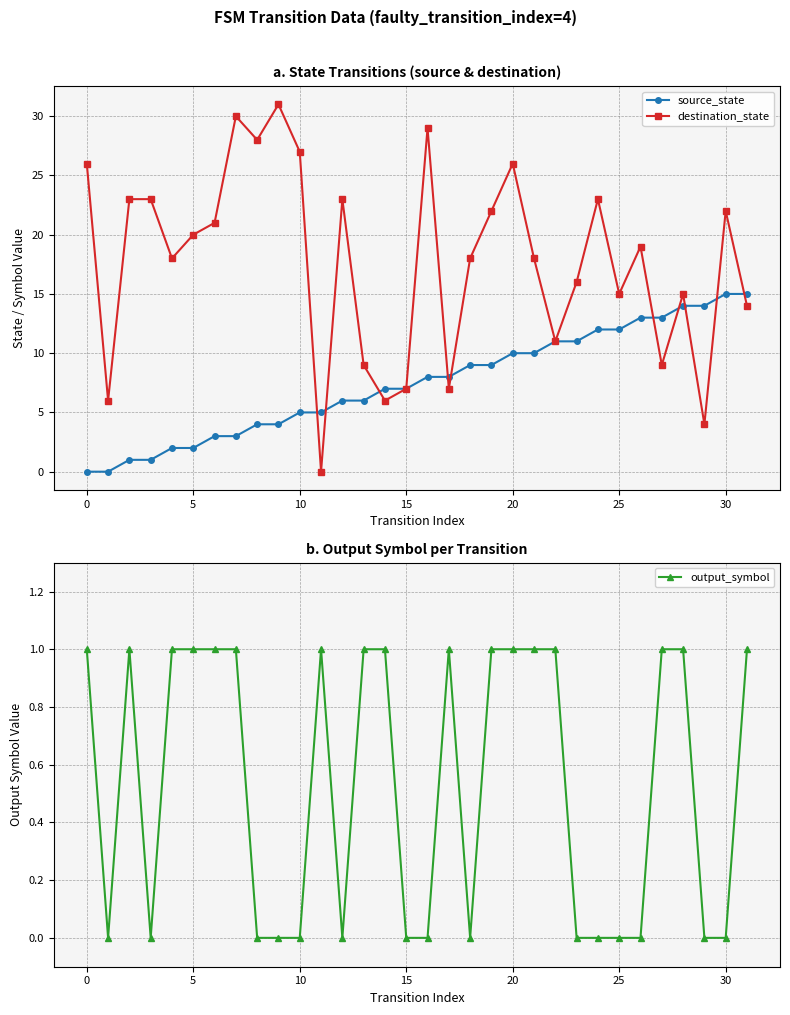

What is the difference between the second highest and second lowest values in the destination_state series?

26